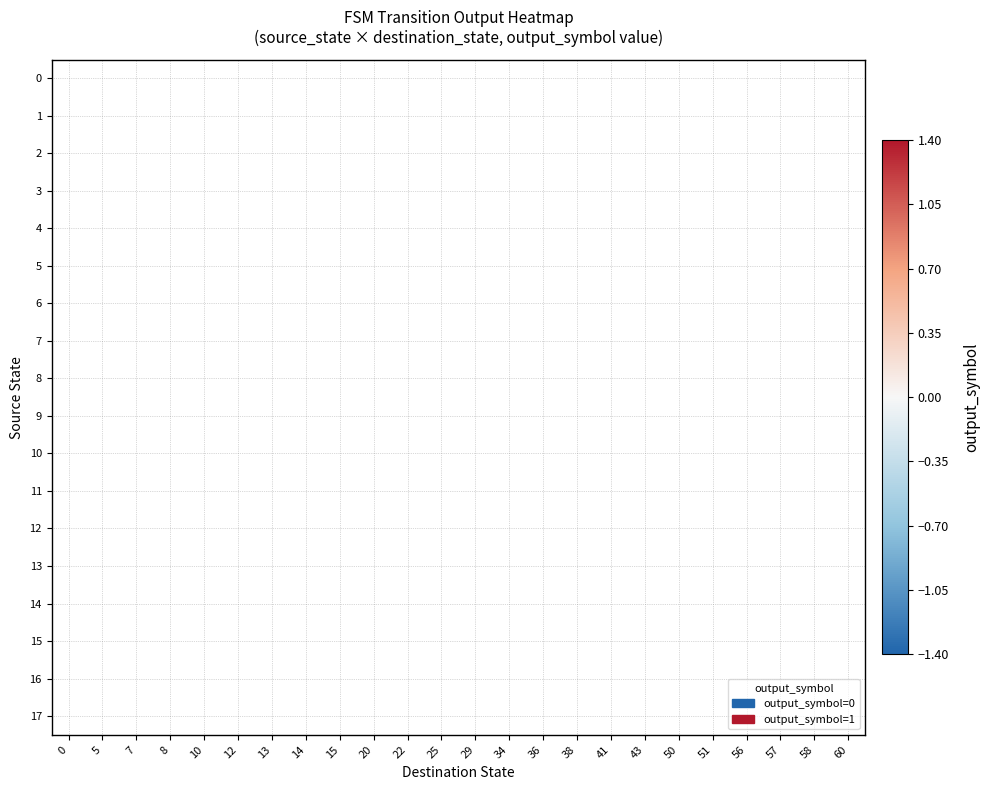

Rank the series by their average value, from lowest to highest.

0, 1, 2, 3, 4, 5, 6, 7, 8, 9, 10, 11, 12, 13, 14, 15, 16, 17